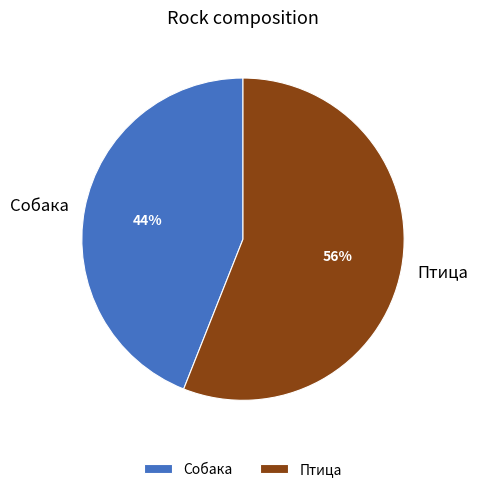

To the nearest percent, what is the difference between the Птица and Собака slice percentages?

12%